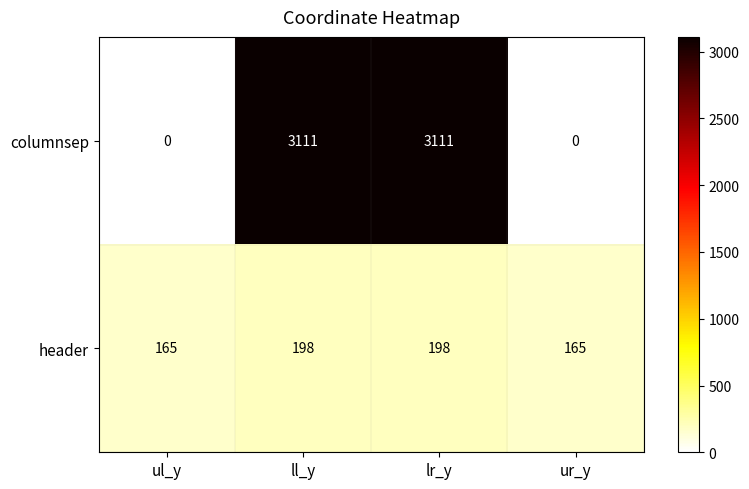

Which series has the largest total across all categories?

columnsep